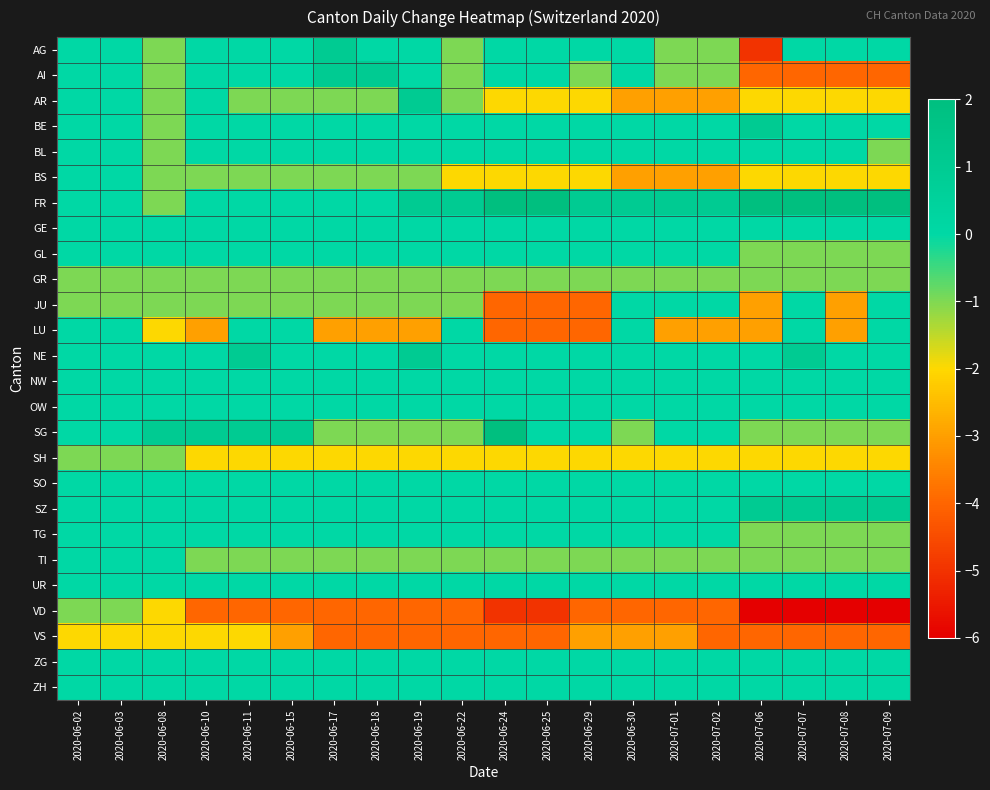

How many categories are shown in the chart?

20